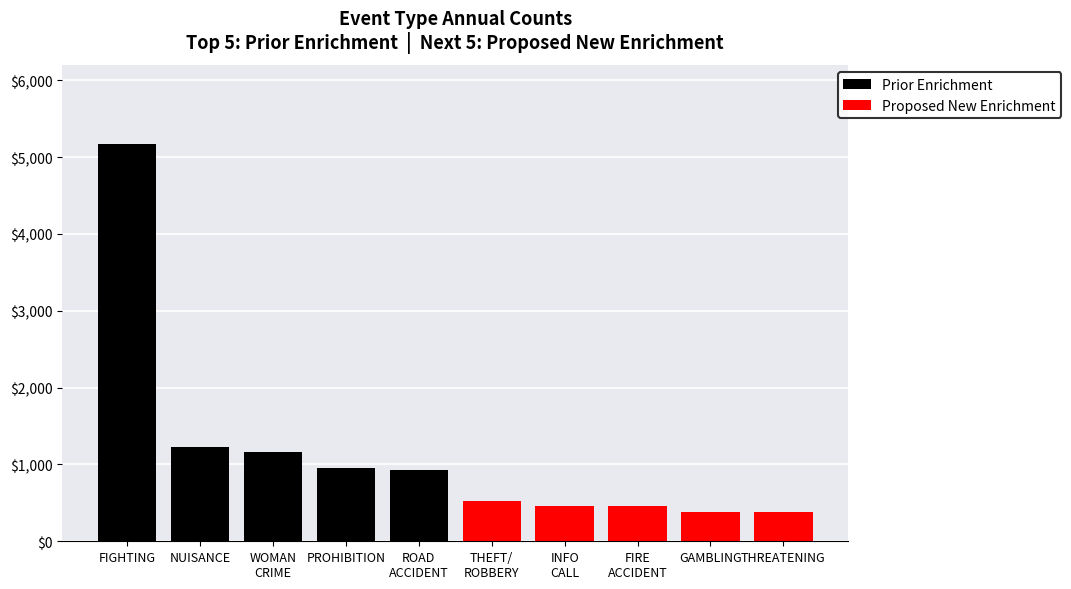

How many data points in Proposed New Enrichment are above 456?

2